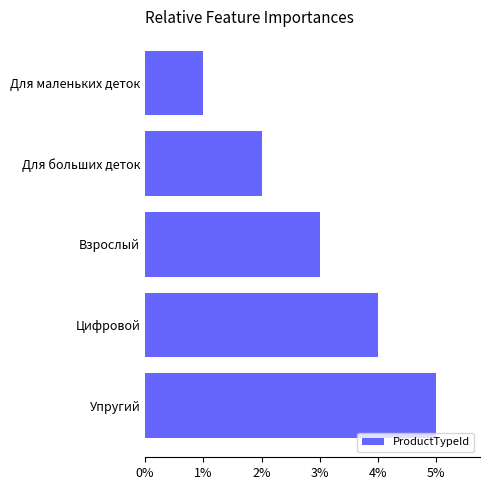

Which category has the lowest value across all series?

Для маленьких деток